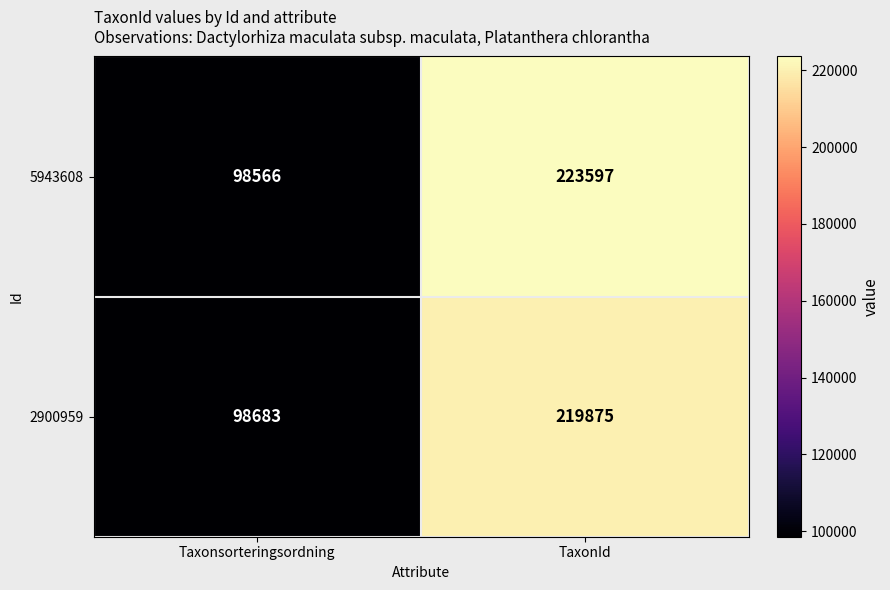

List the series in order of their overall mean, highest first.

5943608, 2900959